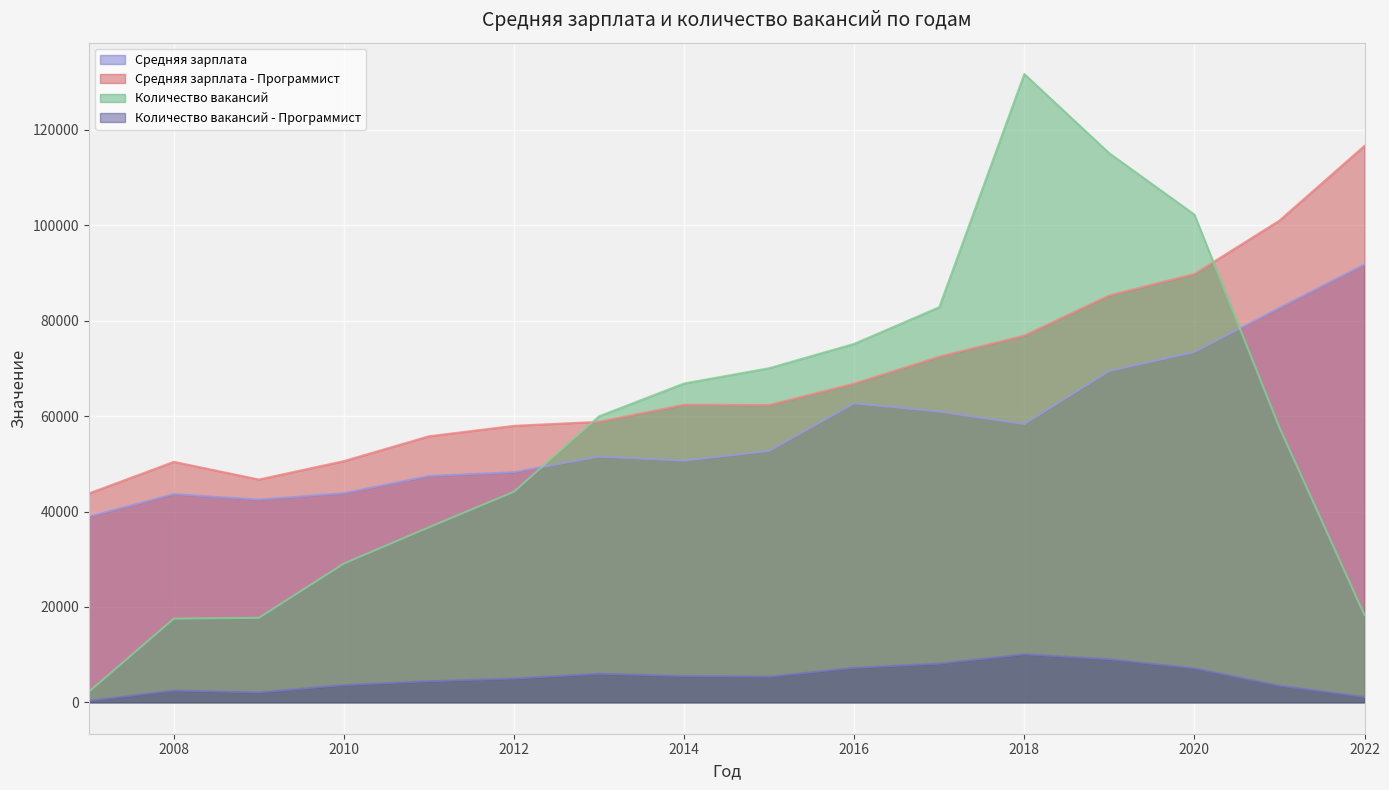

What is the difference between the second highest and minimum values in the Количество вакансий series?

112890